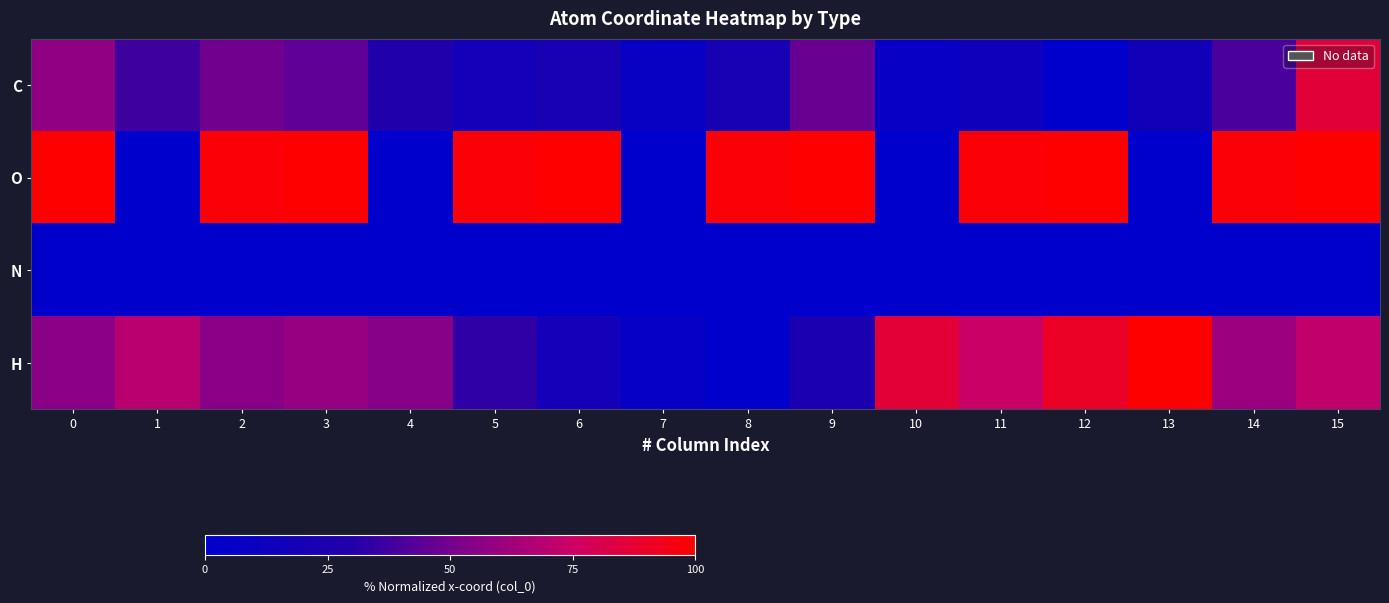

Which category has the lowest value across all series?

12